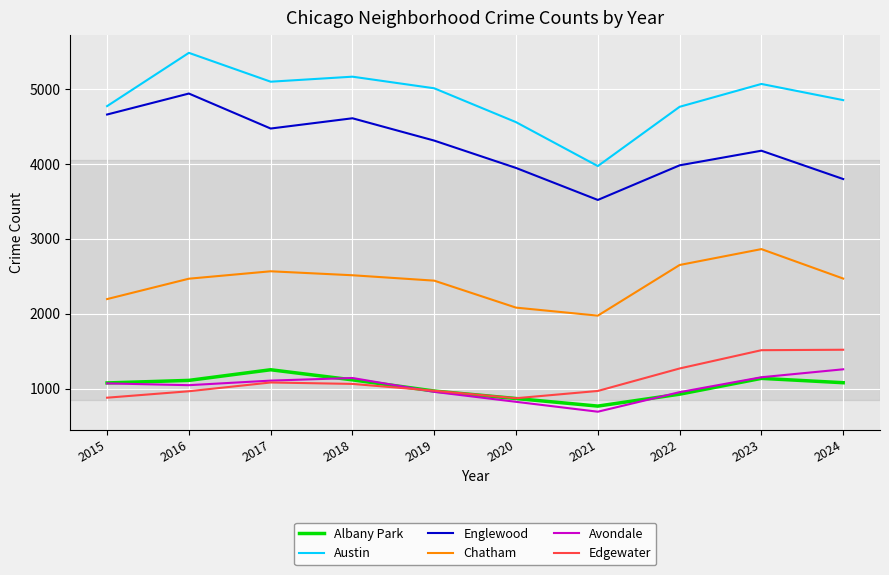

What is the maximum value for Edgewater?

1519